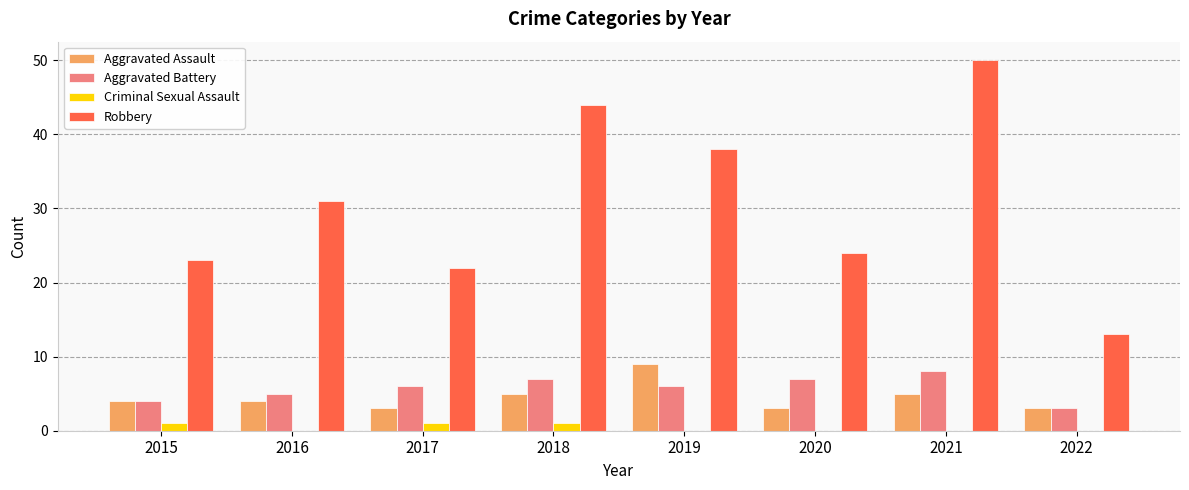

Is the value of Criminal Sexual Assault at 2021 greater than the value of Aggravated Assault at 2016?

No